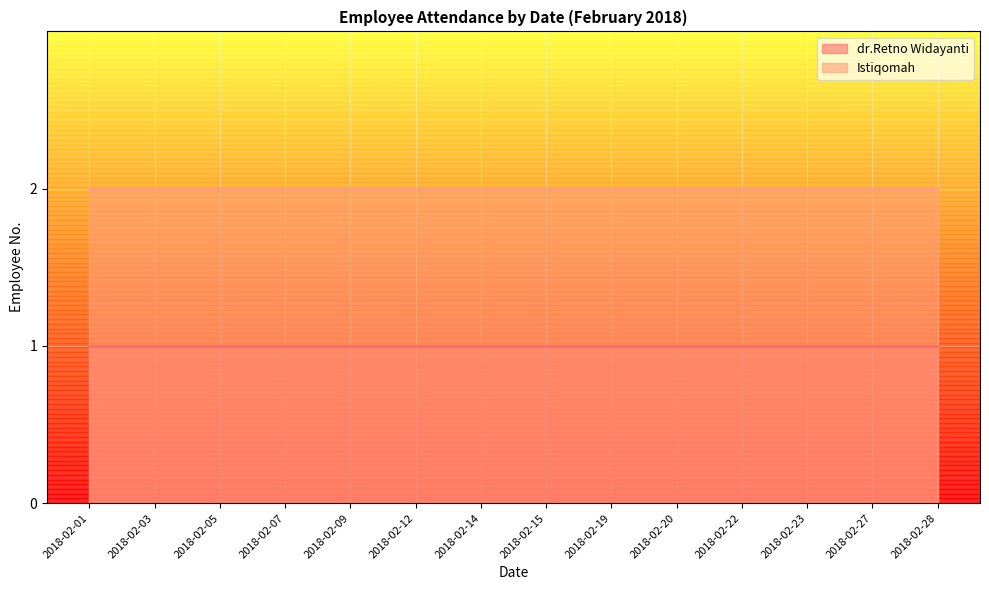

The value of dr.Retno Widayanti at 2018-02-15 is 1. True or false?

True